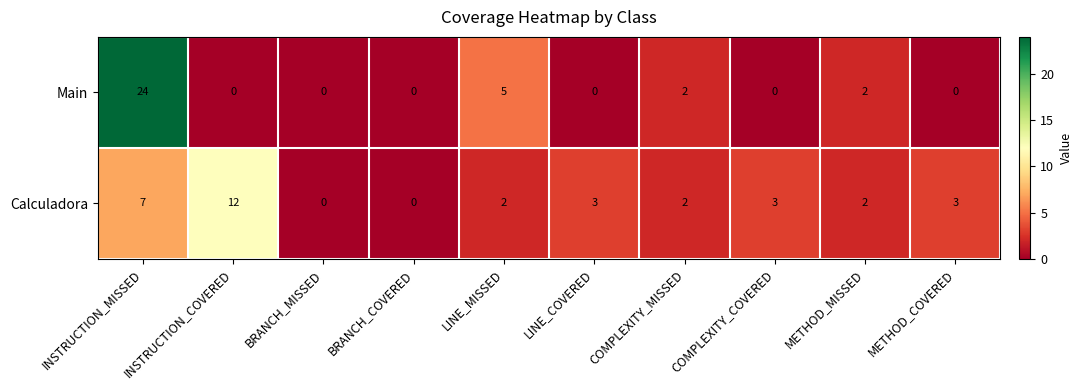

What is the sum of the Calculadora values at LINE_COVERED and METHOD_COVERED?

6